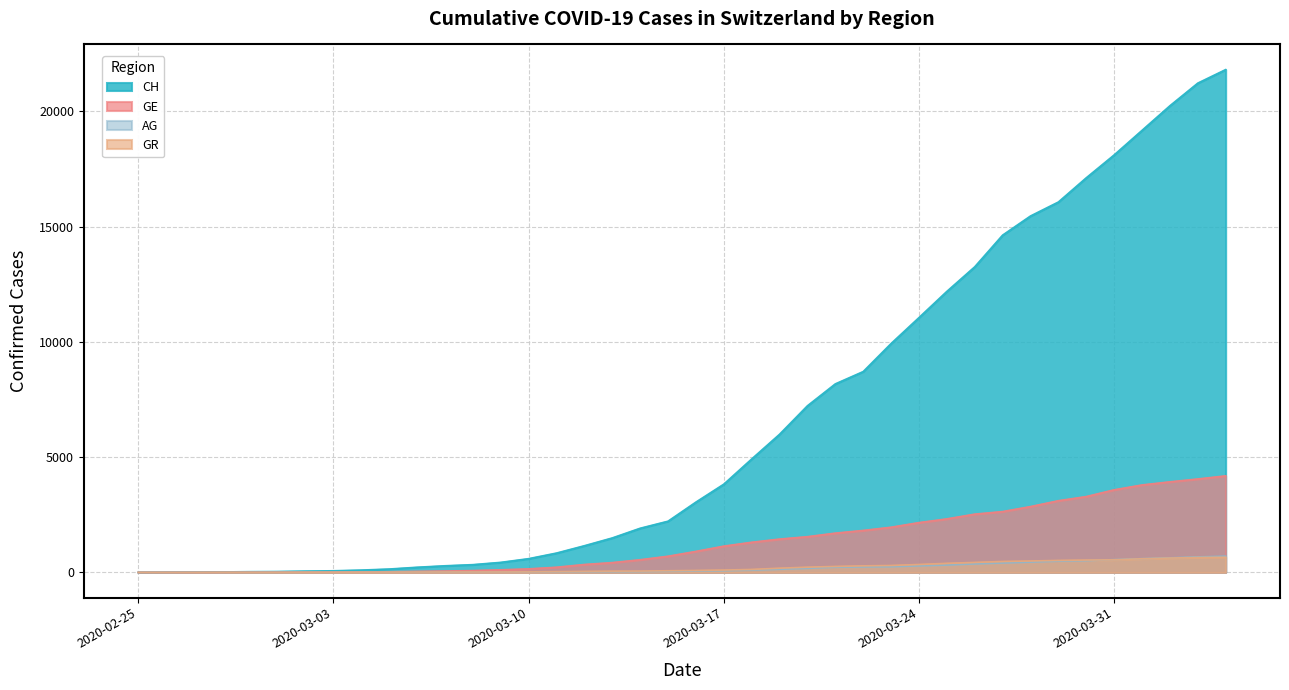

What is the difference between the second highest and minimum values in the GE series?

4052